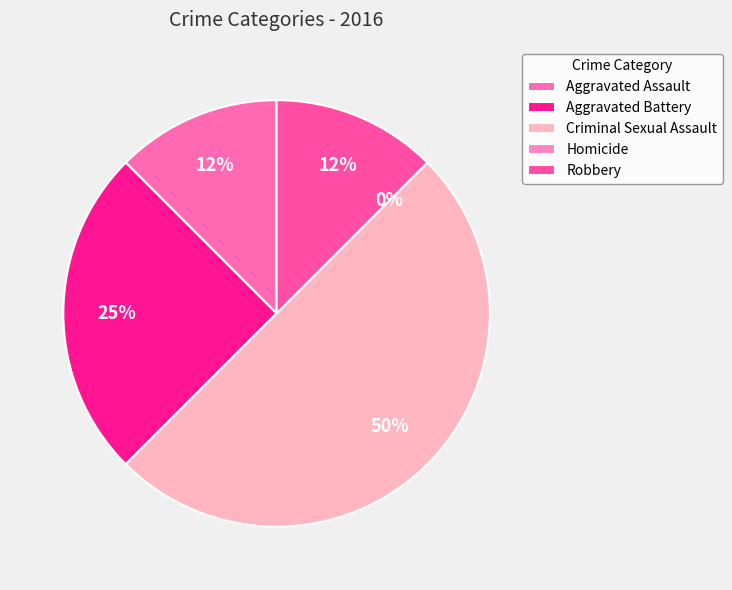

Which slice is the smallest?

Homicide